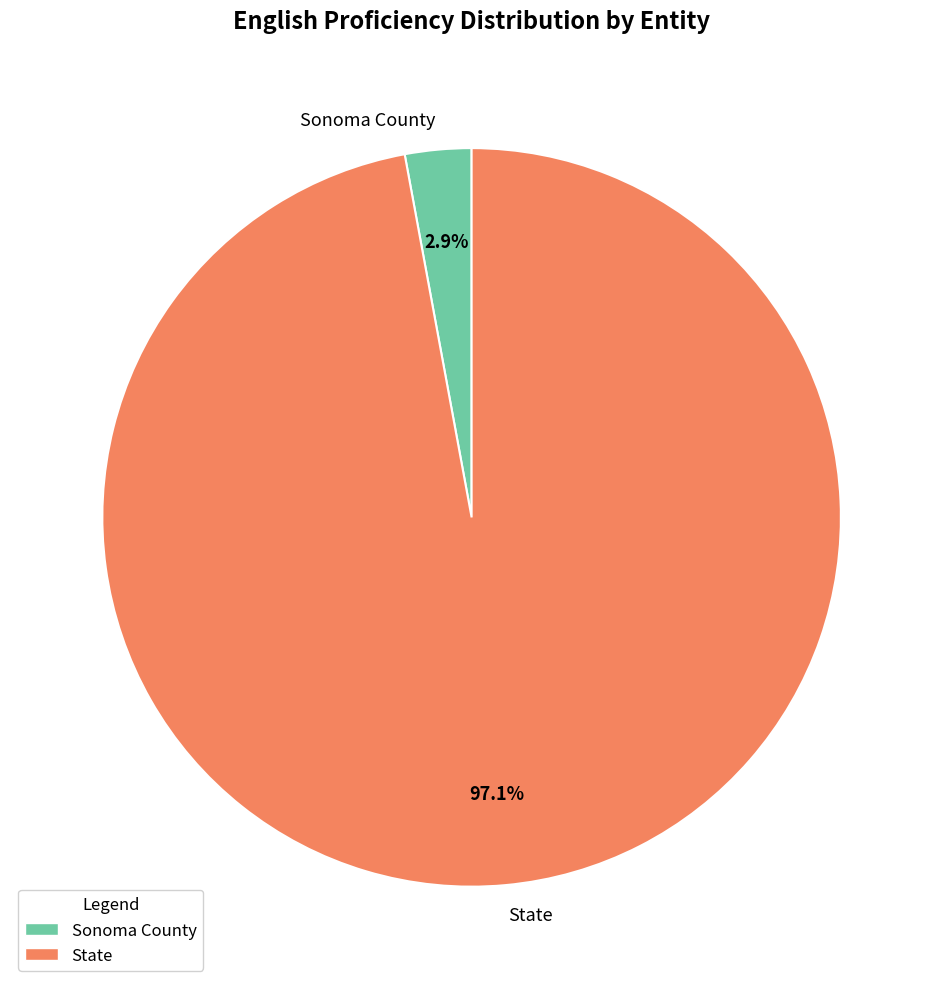

Between State and Sonoma County, which is larger?

State